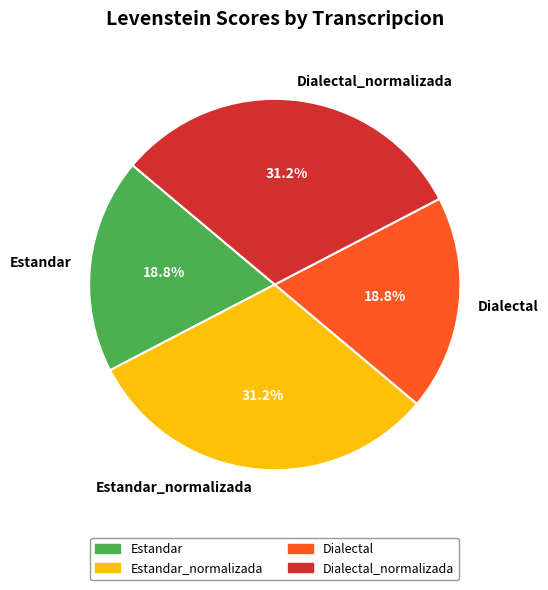

What percentage is the Estandar slice, to the nearest percent?

19%